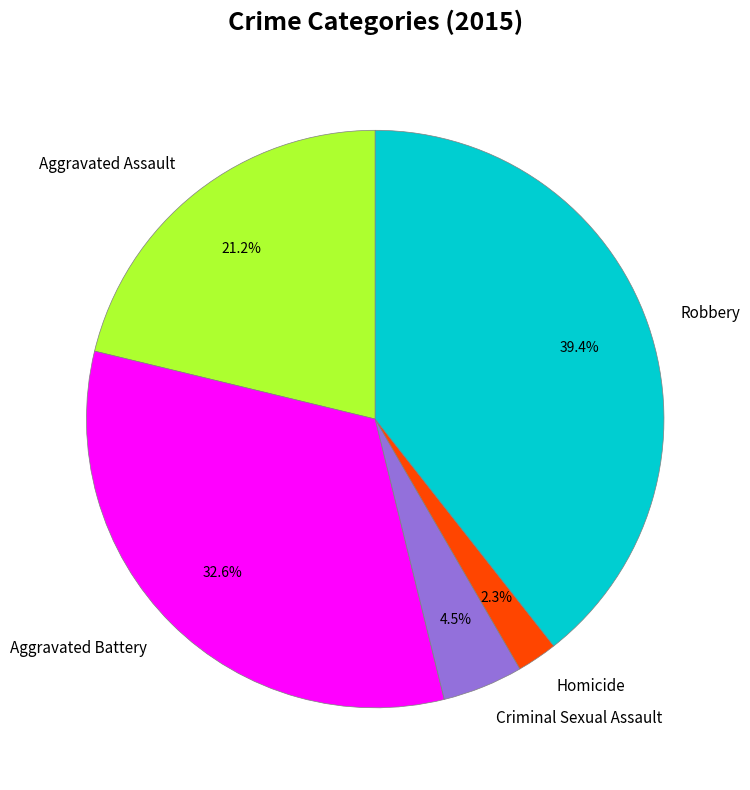

Count the number of slices in the pie.

5